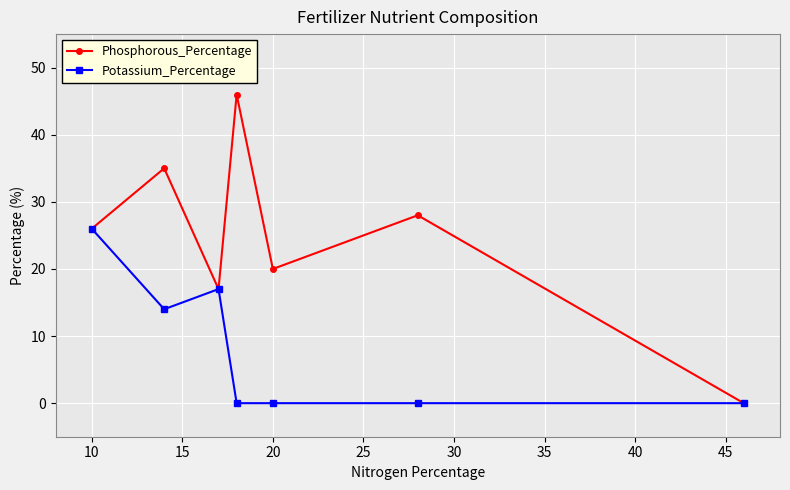

What is the difference between the maximum and minimum values in the Phosphorous_Percentage series?

46